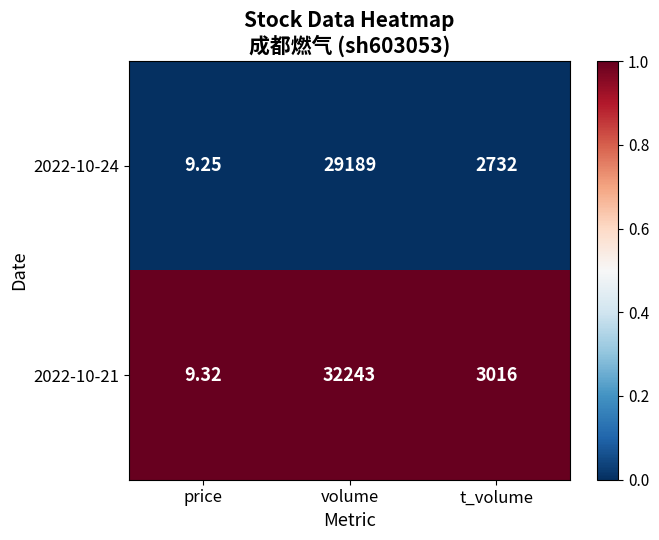

At volume, list the series in order from largest to smallest.

2022-10-21, 2022-10-24